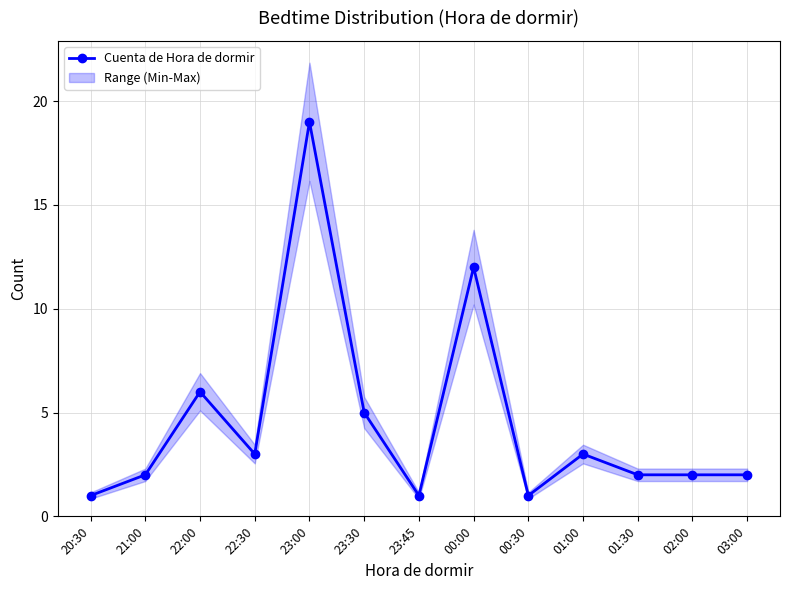

What is the value of the 7th point from the left?

1